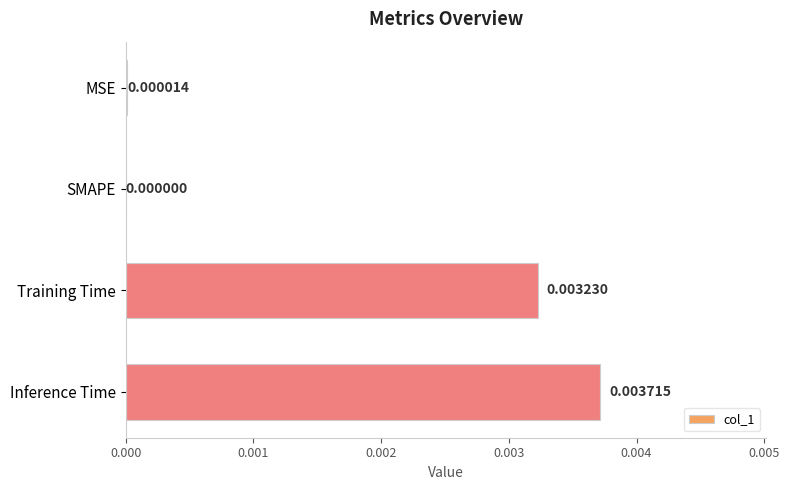

At which category does the chart reach its peak across all series?

Inference Time